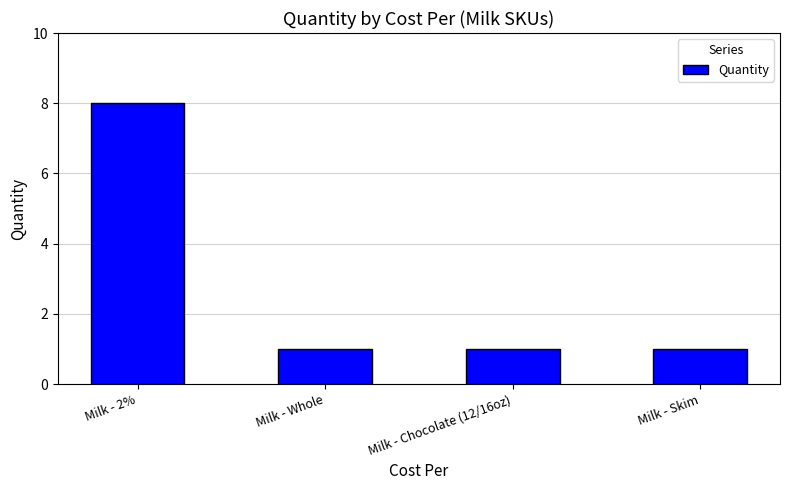

What is the greatest value displayed?

8